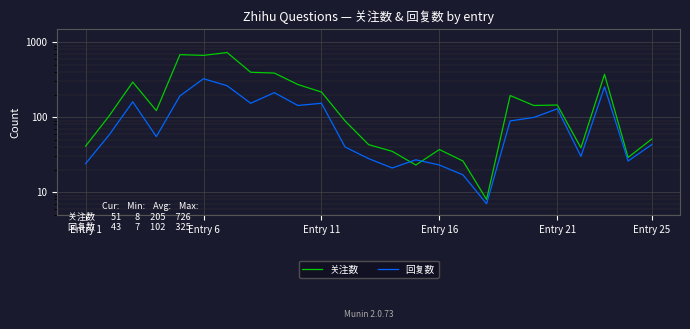

What is the difference between the second highest and second lowest values in the 关注数 series?

657